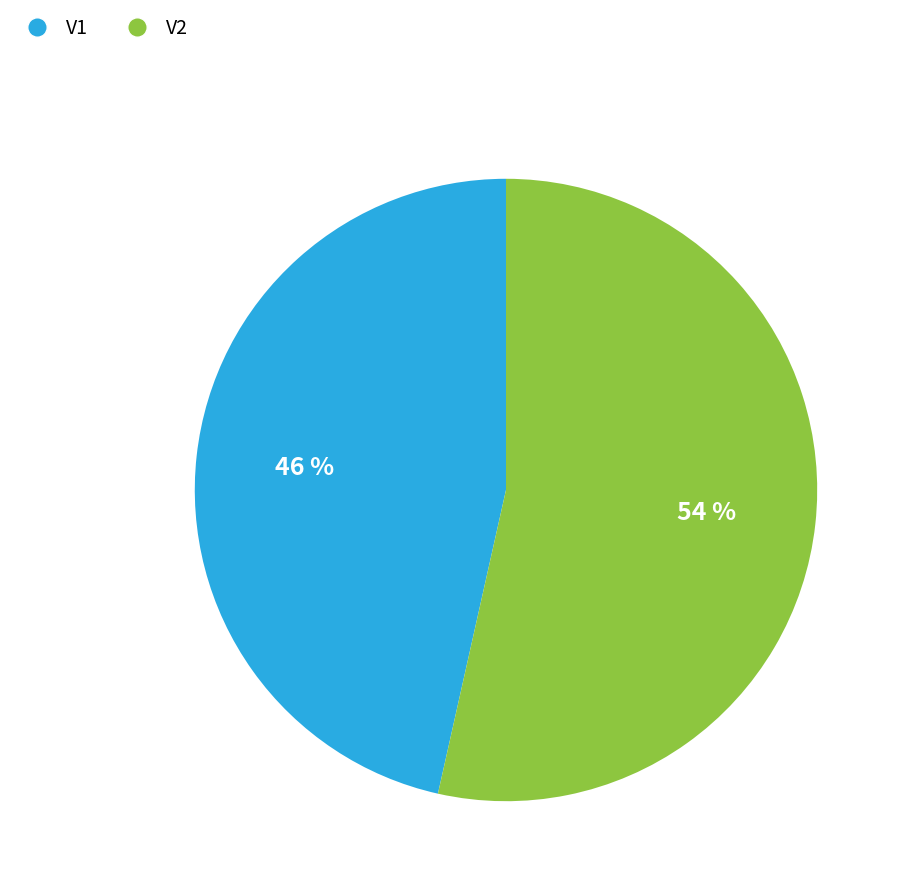

Does V2 account for over 50% of the chart?

Yes